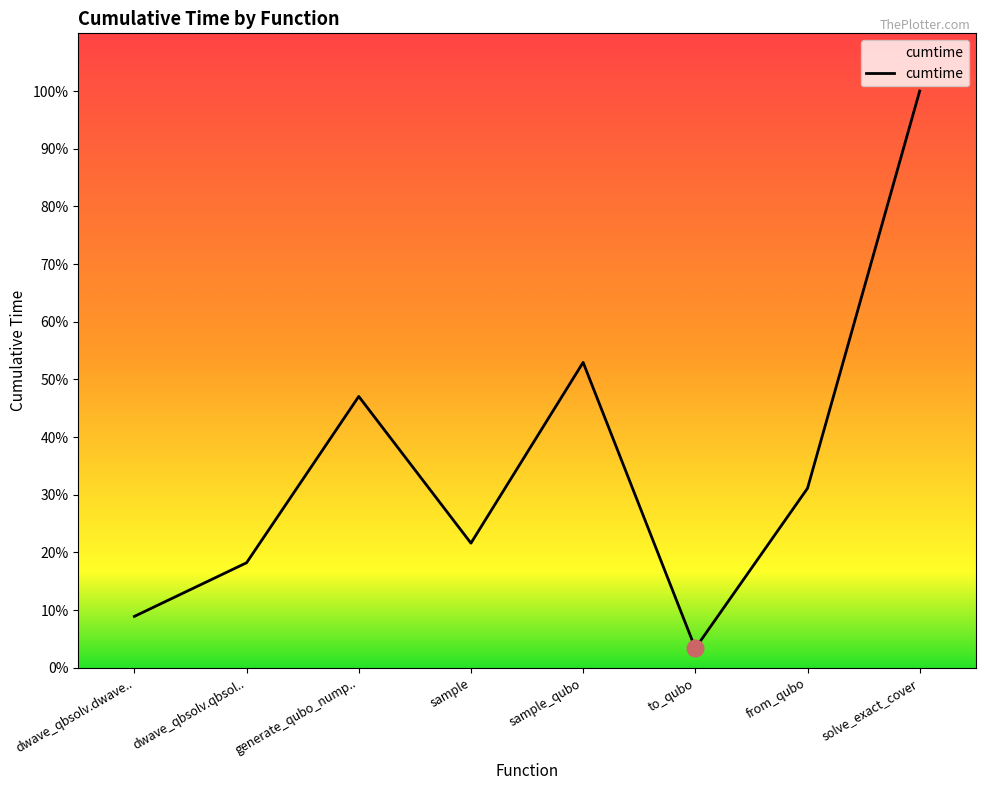

Does the chart display data point markers on the line(s)?

No